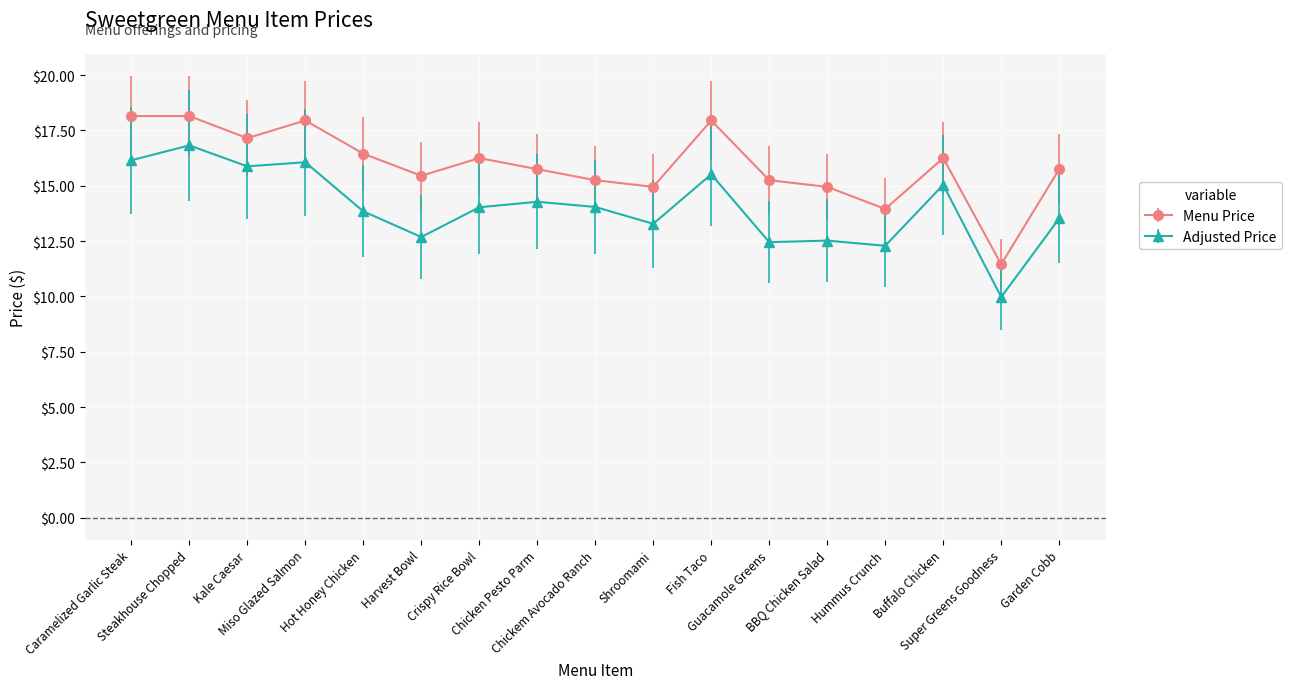

List the series in order of their peak value, lowest first.

Adjusted Price, Menu Price